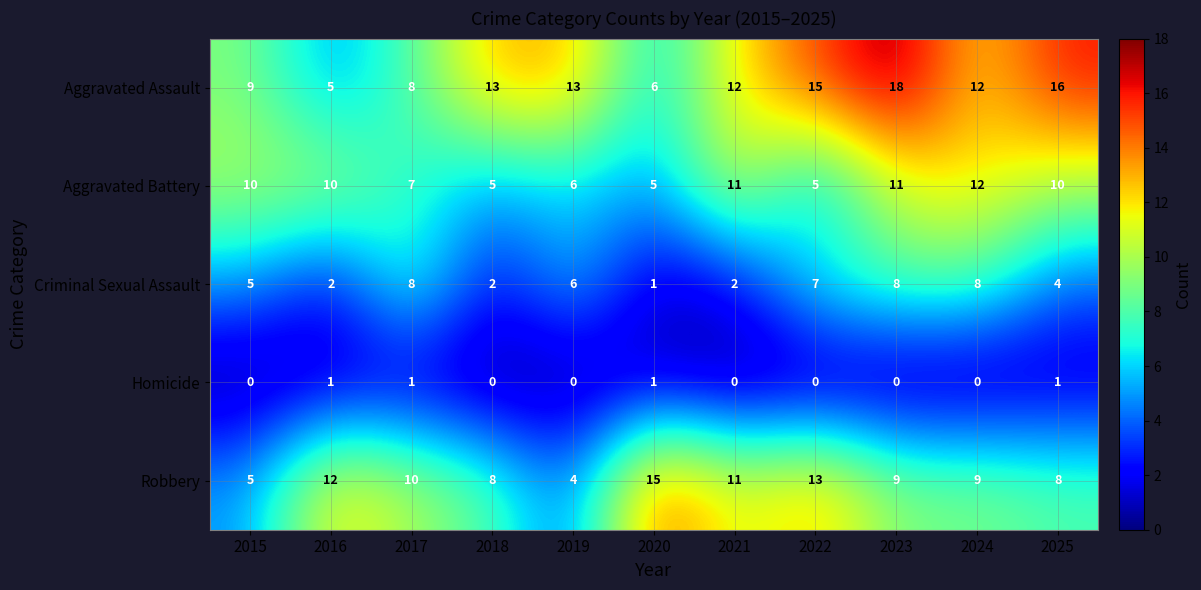

Which category has the highest value in the Aggravated Assault series?

2023